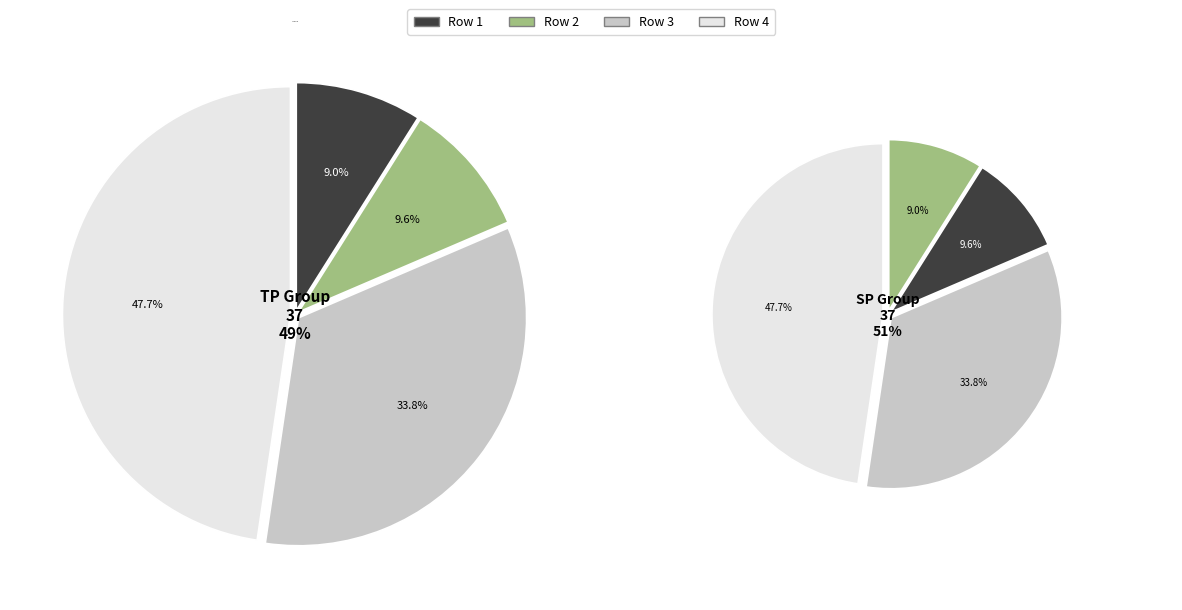

Is there any slice that represents more than half of the pie?

No